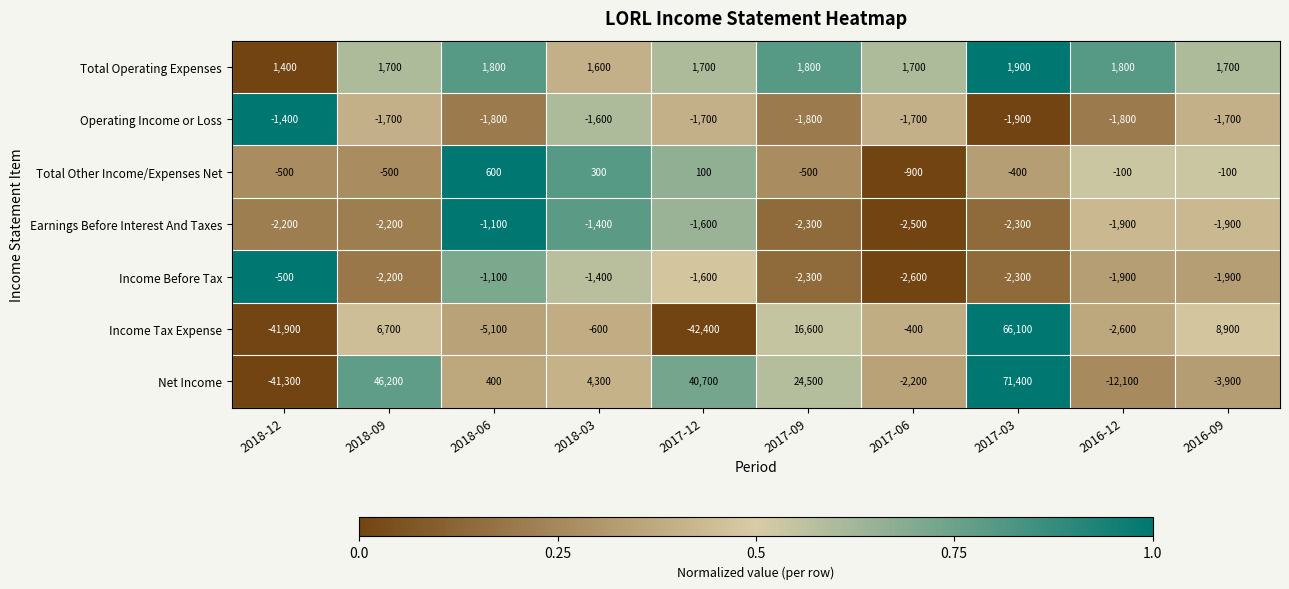

The value of Total Other Income/Expenses Net at 2018-12 is -500. True or false?

True